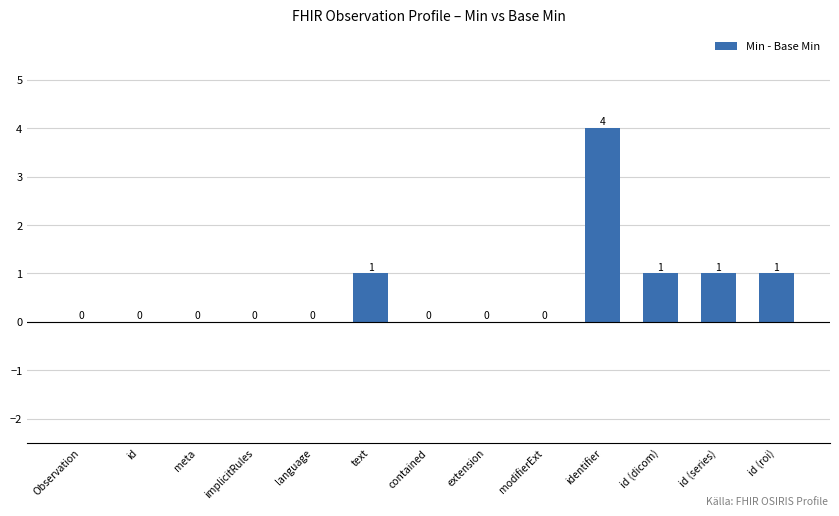

Reading left to right, extract all data points from this chart.

0	0	0	0	0	1	0	0	0	4	1	1	1